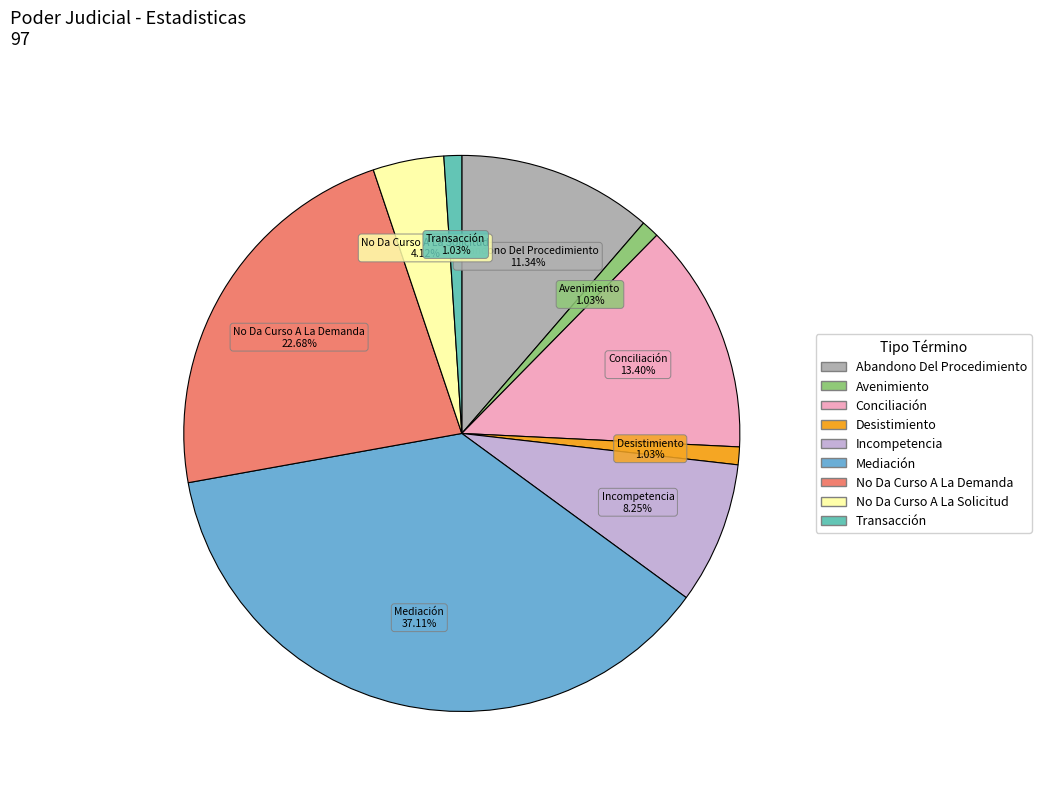

What percentage is NOT represented by Transacción?

99.0%